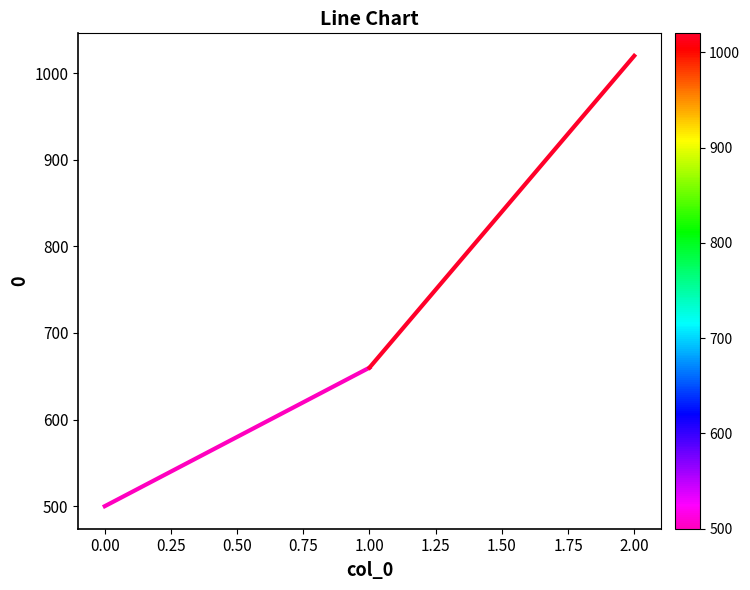

Count the values in the range 500 to 1020.

3